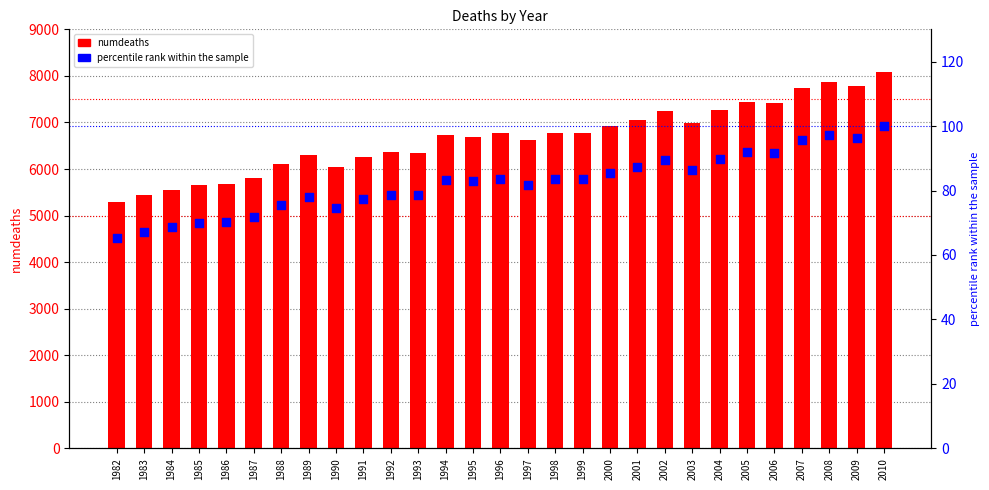

Is the value of percentile rank within the sample at 1986 greater than the value of numdeaths at 2001?

No